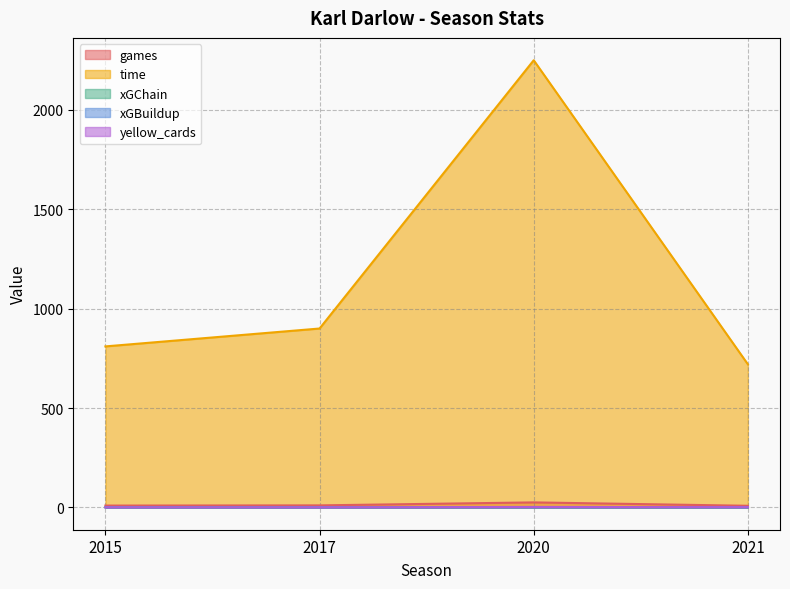

True or false: games has more than 2 interior local peaks.

False